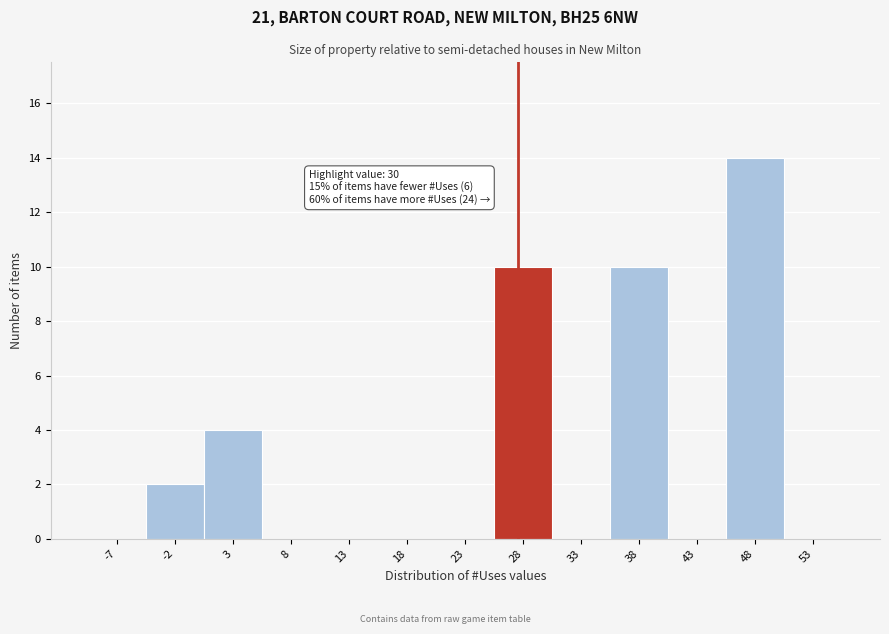

Reading left to right, extract all data points from this chart.

-7=0	-2=2	3=4	8=0	13=0	18=0	23=0	28=10	33=0	38=10	43=0	48=14	53=0